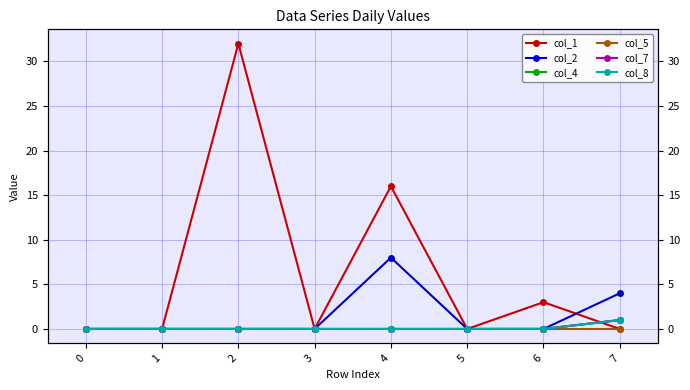

What is the value of the col_4 point at the 8th from the left?

1